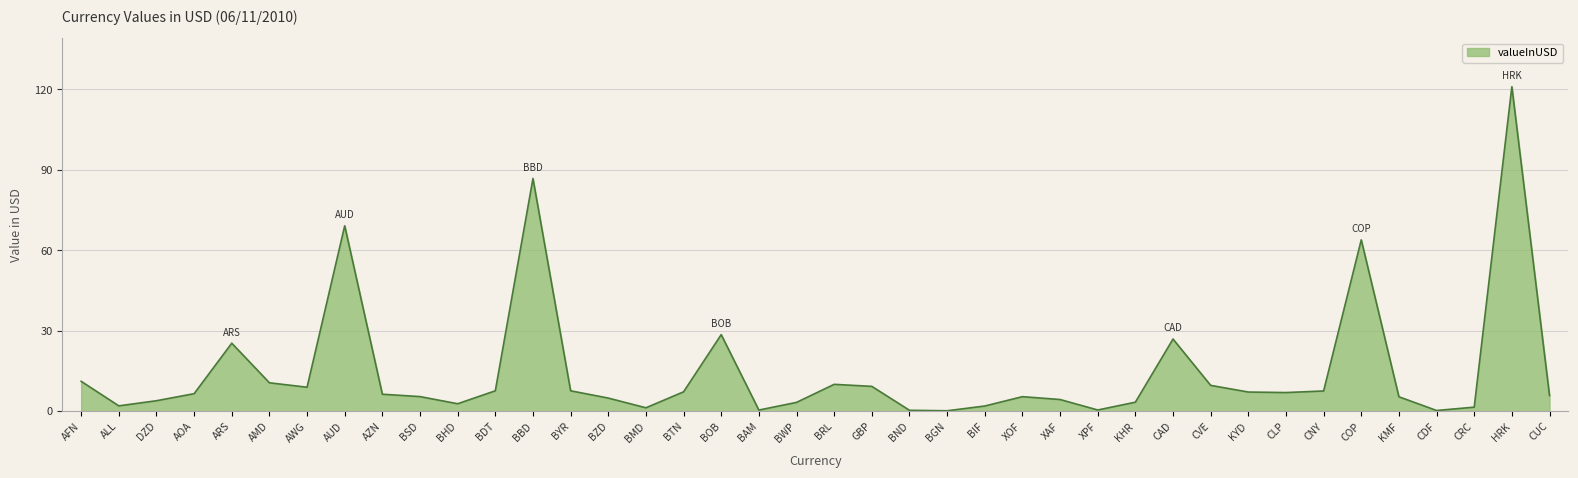

Does the chart have visible grid lines?

Yes